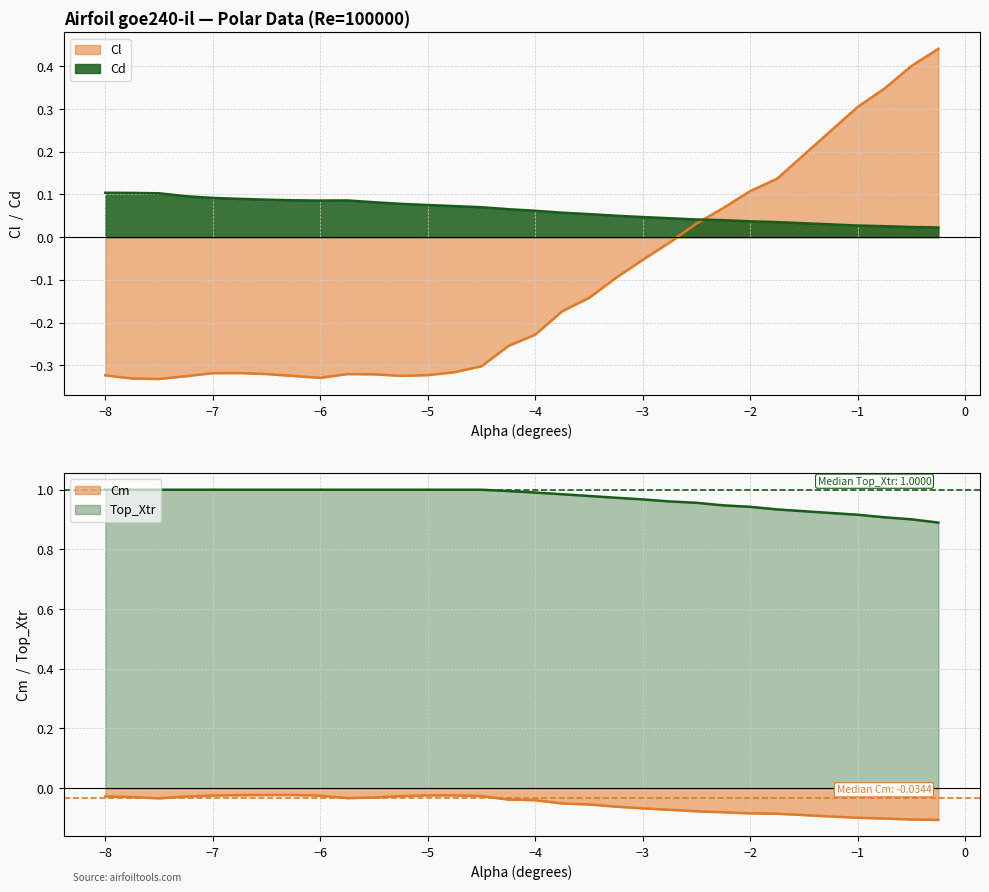

How many lines are shown in the chart?

4